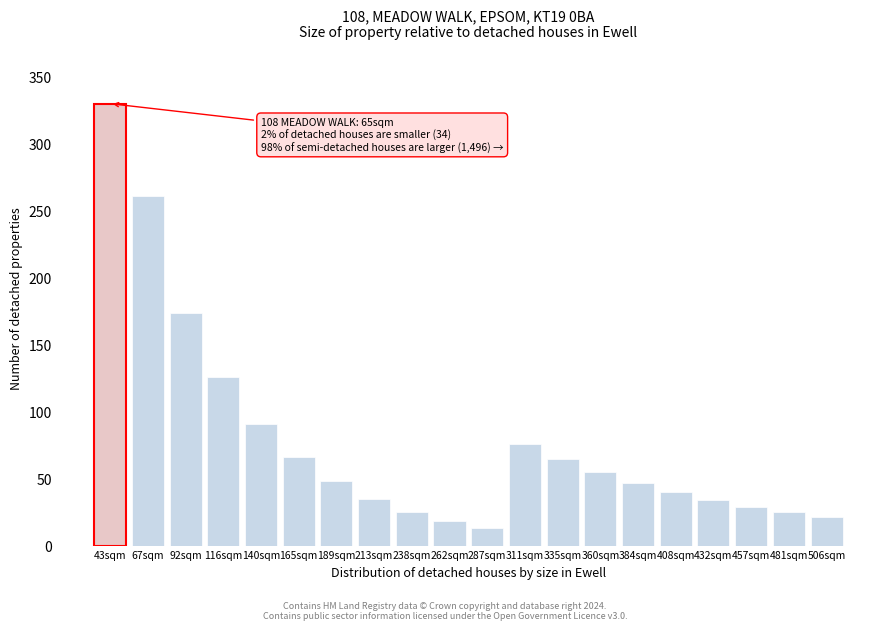

The value at 311sqm is 76. True or false?

True